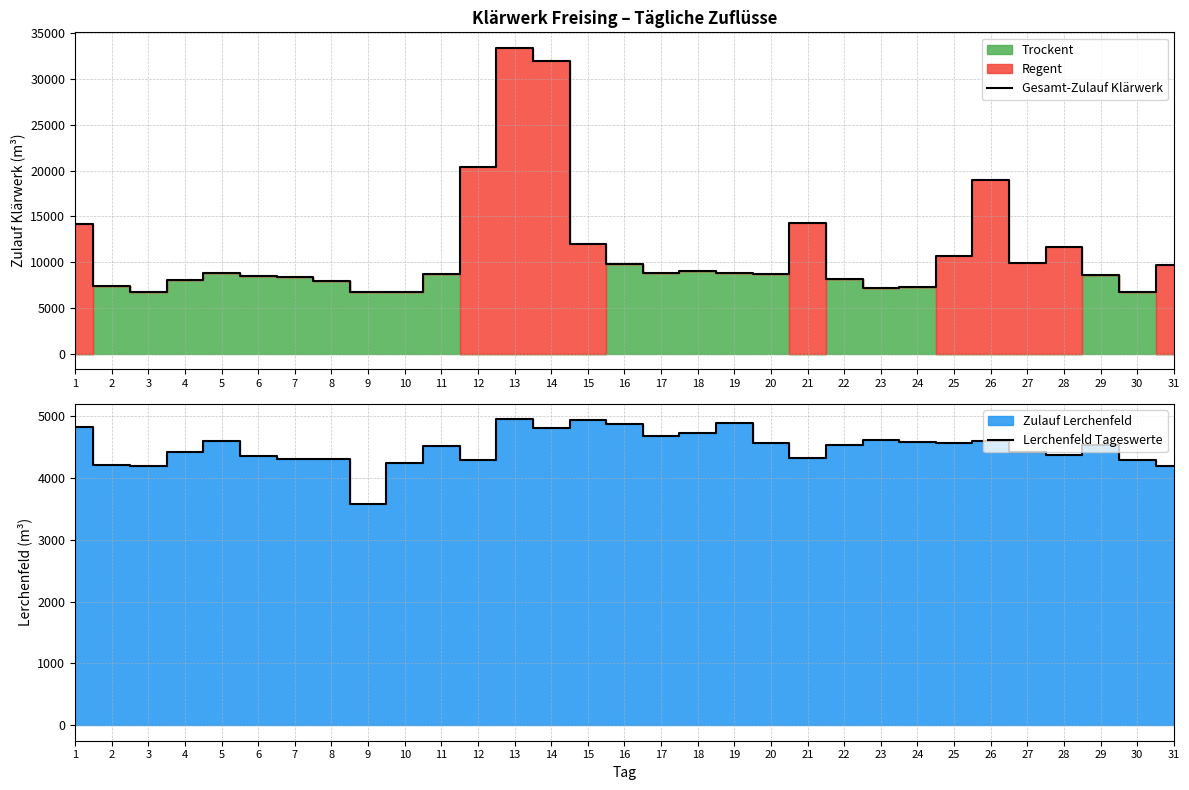

What is the value of the Lerchenfeld Tageswerte point at the 5th from the left?

4598